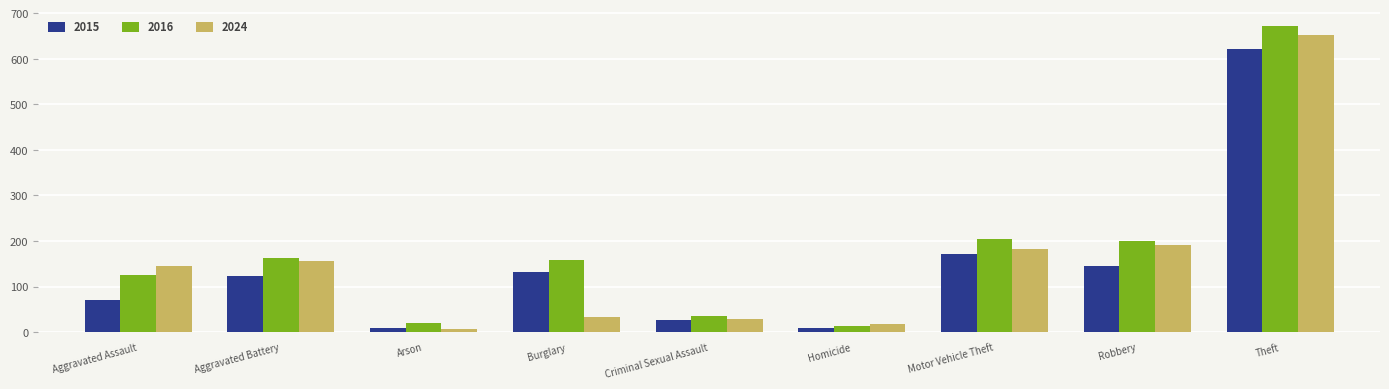

Are the bars grouped side by side (vs. stacked)?

Yes